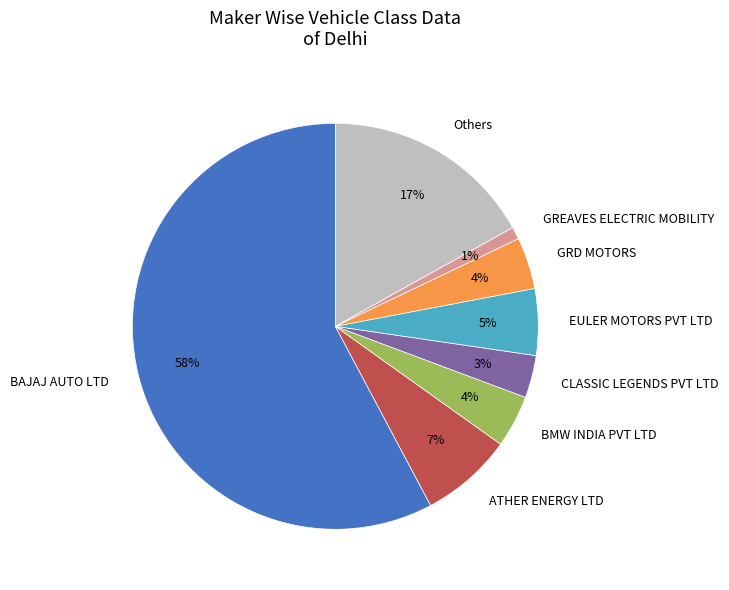

Does BAJAJ AUTO LTD represent more than half of the total?

Yes